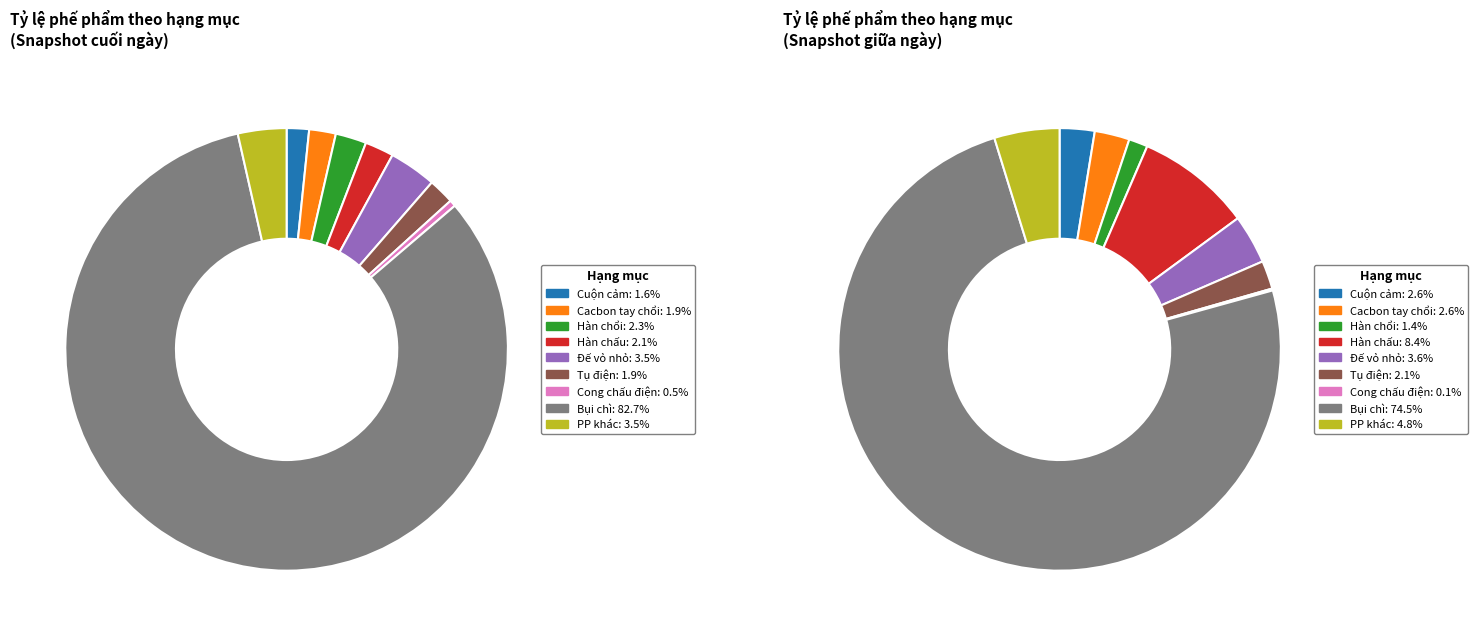

Which category accounts for the majority?

Bụi chì